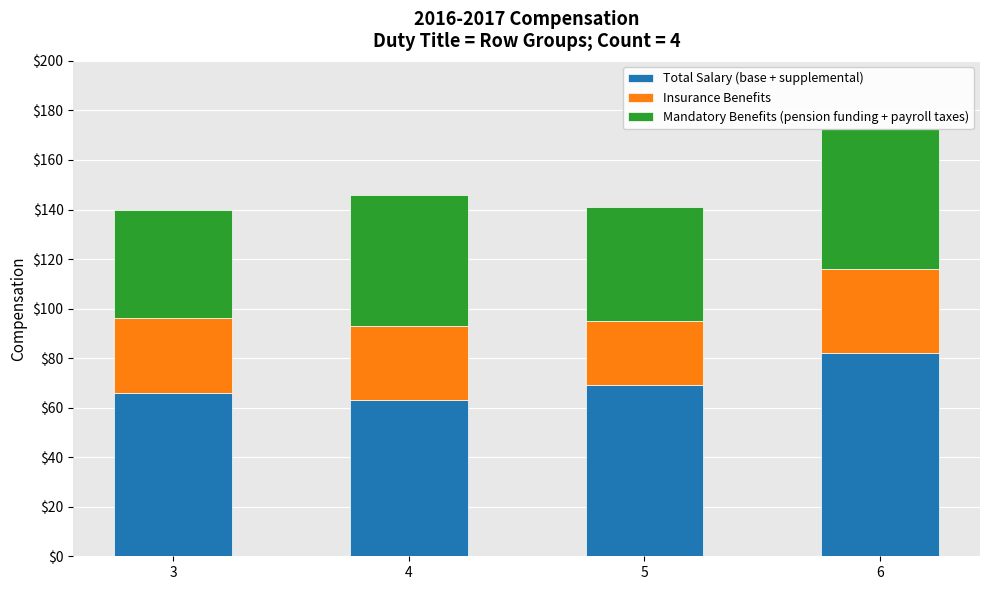

What is the value of the Insurance Benefits bar at the 2nd from the left?

30